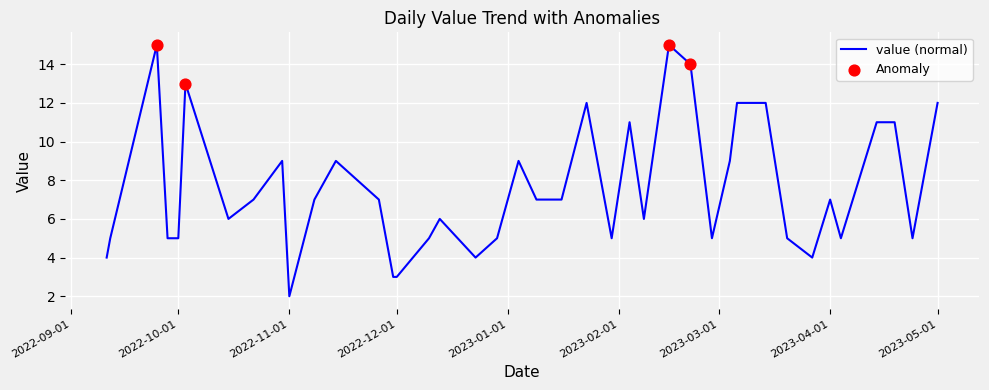

What is the difference between the maximum and minimum values?

13